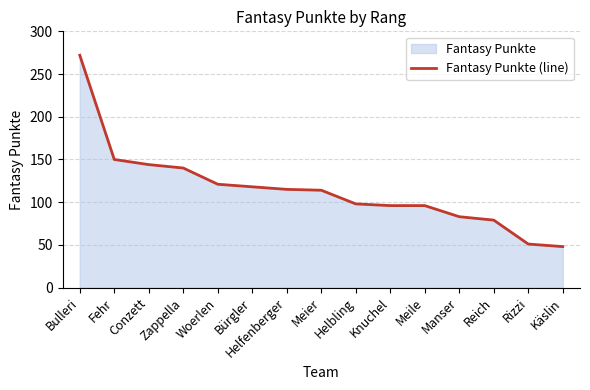

Rank the categories by value from highest to lowest.

Bulleri, Fehr, Conzett, Zappella, Woerlen, Bürgler, Helfenberger, Meier, Helbling, Knuchel, Meile, Manser, Reich, Rizzi, Käslin